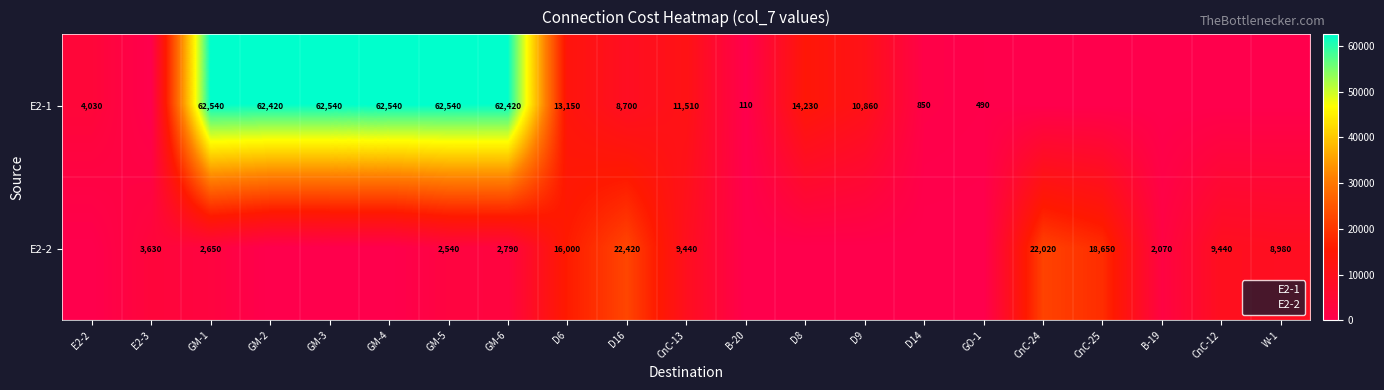

Which category has the highest value in the E2-2 series?

D16